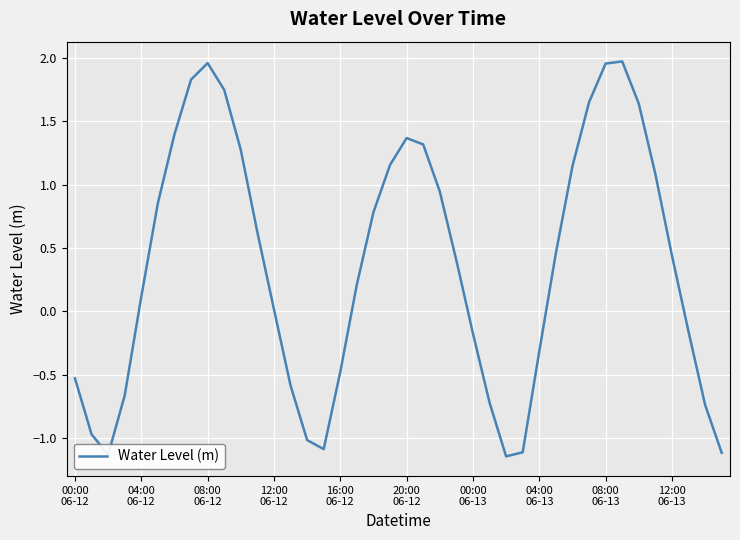

What is the sum of all values?

14.4